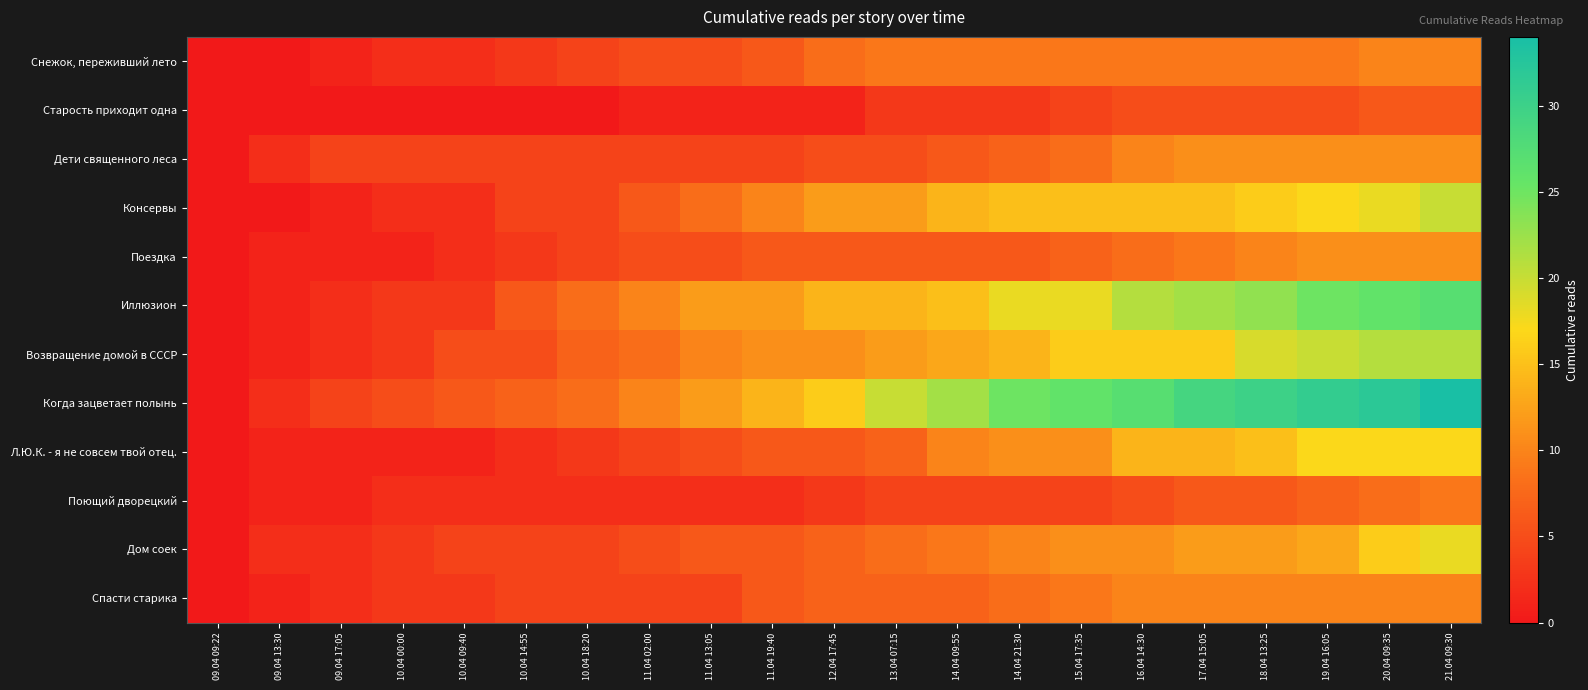

Reading right to left, transcribe all the data shown in this chart.

Снежок, переживший лето: 21.04 09:30=10	20.04 09:35=10	19.04 16:05=9	18.04 13:25=9	17.04 15:05=9	16.04 14:30=9	15.04 17:35=9	14.04 21:30=9	14.04 09:55=9	13.04 07:15=9	12.04 17:45=8	11.04 19:40=6	11.04 13:05=5	11.04 02:00=5	10.04 18:20=4	10.04 14:55=3	10.04 09:40=2	10.04 00:00=2	09.04 17:05=1	09.04 13:30=0	09.04 09:22=0
Старость приходит одна: 21.04 09:30=6	20.04 09:35=6	19.04 16:05=5	18.04 13:25=5	17.04 15:05=5	16.04 14:30=5	15.04 17:35=4	14.04 21:30=3	14.04 09:55=3	13.04 07:15=3	12.04 17:45=1	11.04 19:40=1	11.04 13:05=1	11.04 02:00=1	10.04 18:20=0	10.04 14:55=0	10.04 09:40=0	10.04 00:00=0	09.04 17:05=0	09.04 13:30=0	09.04 09:22=0
Дети священного леса: 21.04 09:30=11	20.04 09:35=11	19.04 16:05=11	18.04 13:25=11	17.04 15:05=11	16.04 14:30=10	15.04 17:35=8	14.04 21:30=7	14.04 09:55=6	13.04 07:15=5	12.04 17:45=5	11.04 19:40=4	11.04 13:05=4	11.04 02:00=4	10.04 18:20=4	10.04 14:55=4	10.04 09:40=4	10.04 00:00=4	09.04 17:05=4	09.04 13:30=2	09.04 09:22=0
Консервы: 21.04 09:30=20	20.04 09:35=18	19.04 16:05=17	18.04 13:25=16	17.04 15:05=15	16.04 14:30=15	15.04 17:35=15	14.04 21:30=15	14.04 09:55=14	13.04 07:15=12	12.04 17:45=12	11.04 19:40=10	11.04 13:05=8	11.04 02:00=6	10.04 18:20=4	10.04 14:55=4	10.04 09:40=2	10.04 00:00=2	09.04 17:05=1	09.04 13:30=0	09.04 09:22=0
Поездка: 21.04 09:30=11	20.04 09:35=11	19.04 16:05=11	18.04 13:25=10	17.04 15:05=9	16.04 14:30=8	15.04 17:35=7	14.04 21:30=6	14.04 09:55=6	13.04 07:15=6	12.04 17:45=6	11.04 19:40=6	11.04 13:05=5	11.04 02:00=5	10.04 18:20=4	10.04 14:55=3	10.04 09:40=2	10.04 00:00=1	09.04 17:05=1	09.04 13:30=1	09.04 09:22=0
Иллюзион: 21.04 09:30=27	20.04 09:35=26	19.04 16:05=25	18.04 13:25=23	17.04 15:05=22	16.04 14:30=21	15.04 17:35=18	14.04 21:30=18	14.04 09:55=15	13.04 07:15=14	12.04 17:45=14	11.04 19:40=12	11.04 13:05=12	11.04 02:00=10	10.04 18:20=8	10.04 14:55=6	10.04 09:40=3	10.04 00:00=3	09.04 17:05=2	09.04 13:30=1	09.04 09:22=0
Возвращение домой в СССР: 21.04 09:30=21	20.04 09:35=21	19.04 16:05=20	18.04 13:25=19	17.04 15:05=16	16.04 14:30=16	15.04 17:35=16	14.04 21:30=14	14.04 09:55=13	13.04 07:15=12	12.04 17:45=11	11.04 19:40=11	11.04 13:05=10	11.04 02:00=8	10.04 18:20=7	10.04 14:55=5	10.04 09:40=5	10.04 00:00=3	09.04 17:05=2	09.04 13:30=1	09.04 09:22=0
Когда зацветает полынь: 21.04 09:30=34	20.04 09:35=32	19.04 16:05=31	18.04 13:25=30	17.04 15:05=29	16.04 14:30=27	15.04 17:35=26	14.04 21:30=25	14.04 09:55=22	13.04 07:15=20	12.04 17:45=16	11.04 19:40=14	11.04 13:05=12	11.04 02:00=10	10.04 18:20=8	10.04 14:55=7	10.04 09:40=6	10.04 00:00=5	09.04 17:05=4	09.04 13:30=2	09.04 09:22=0
Л.Ю.К. - я не совсем твой отец.: 21.04 09:30=17	20.04 09:35=17	19.04 16:05=17	18.04 13:25=15	17.04 15:05=14	16.04 14:30=14	15.04 17:35=11	14.04 21:30=11	14.04 09:55=10	13.04 07:15=7	12.04 17:45=6	11.04 19:40=6	11.04 13:05=5	11.04 02:00=4	10.04 18:20=3	10.04 14:55=2	10.04 09:40=1	10.04 00:00=1	09.04 17:05=1	09.04 13:30=1	09.04 09:22=0
Поющий дворецкий: 21.04 09:30=9	20.04 09:35=8	19.04 16:05=7	18.04 13:25=6	17.04 15:05=6	16.04 14:30=5	15.04 17:35=4	14.04 21:30=4	14.04 09:55=4	13.04 07:15=4	12.04 17:45=3	11.04 19:40=2	11.04 13:05=2	11.04 02:00=2	10.04 18:20=2	10.04 14:55=2	10.04 09:40=2	10.04 00:00=2	09.04 17:05=1	09.04 13:30=1	09.04 09:22=0
Дом соек: 21.04 09:30=18	20.04 09:35=16	19.04 16:05=13	18.04 13:25=12	17.04 15:05=12	16.04 14:30=11	15.04 17:35=11	14.04 21:30=10	14.04 09:55=9	13.04 07:15=8	12.04 17:45=7	11.04 19:40=6	11.04 13:05=6	11.04 02:00=5	10.04 18:20=4	10.04 14:55=4	10.04 09:40=4	10.04 00:00=3	09.04 17:05=2	09.04 13:30=2	09.04 09:22=0
Спасти старика: 21.04 09:30=10	20.04 09:35=10	19.04 16:05=10	18.04 13:25=10	17.04 15:05=10	16.04 14:30=10	15.04 17:35=9	14.04 21:30=8	14.04 09:55=7	13.04 07:15=7	12.04 17:45=7	11.04 19:40=6	11.04 13:05=4	11.04 02:00=4	10.04 18:20=4	10.04 14:55=4	10.04 09:40=3	10.04 00:00=3	09.04 17:05=2	09.04 13:30=1	09.04 09:22=0